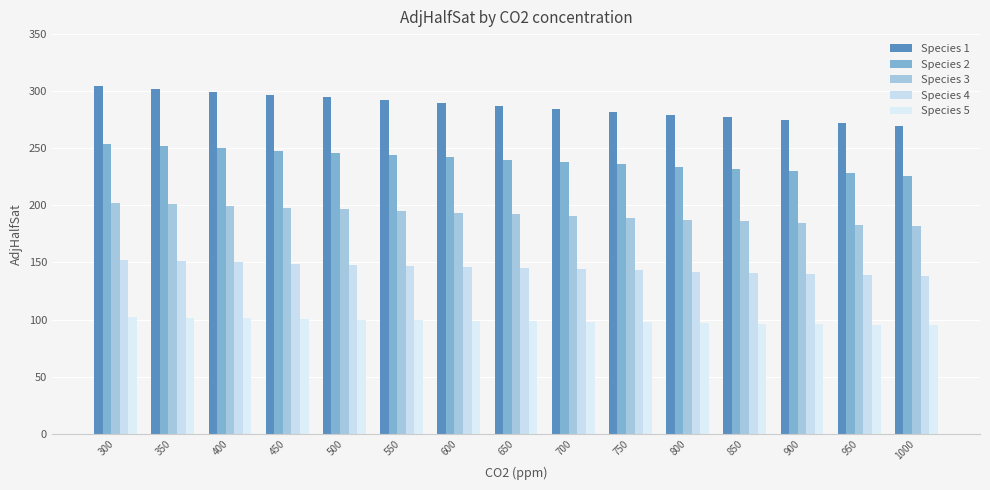

At which label does Species 2 reach its minimum?

1000